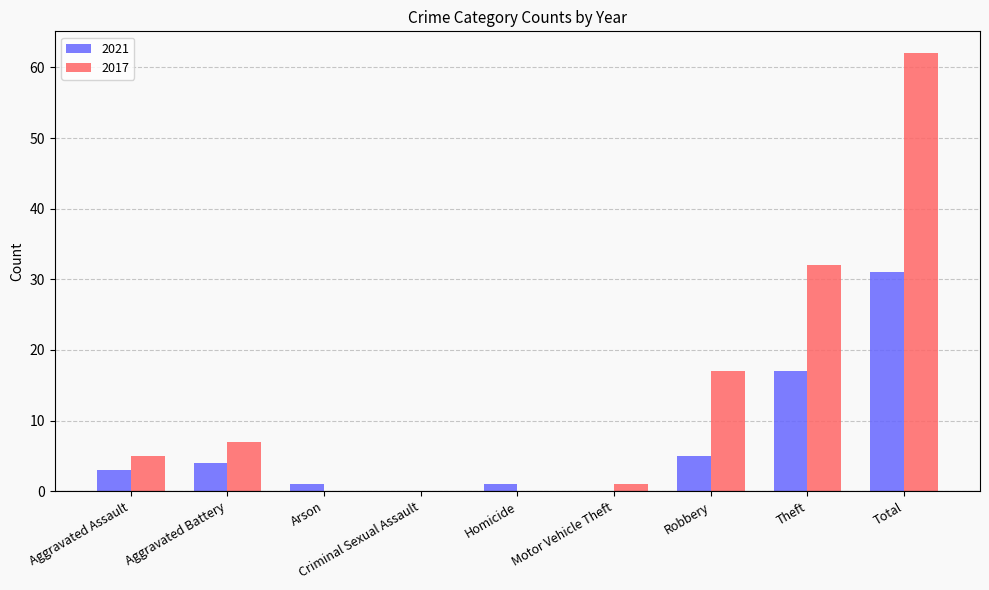

Is the value of 2017 at Criminal Sexual Assault greater than the value of 2021 at Aggravated Battery?

No